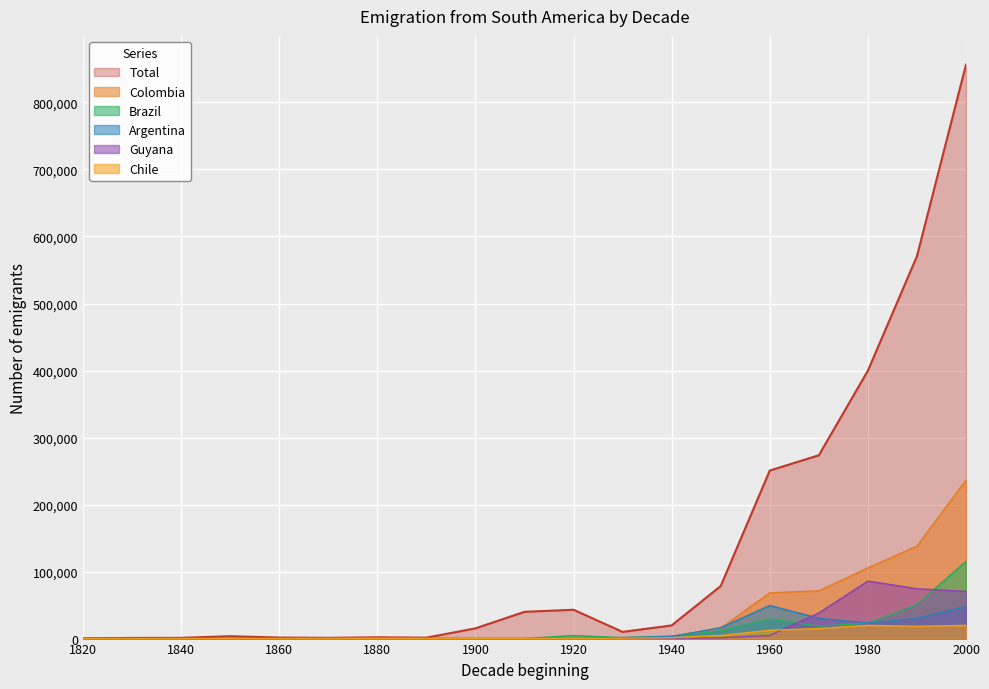

What is the value of the Colombia point at the 16th from the left?

71265